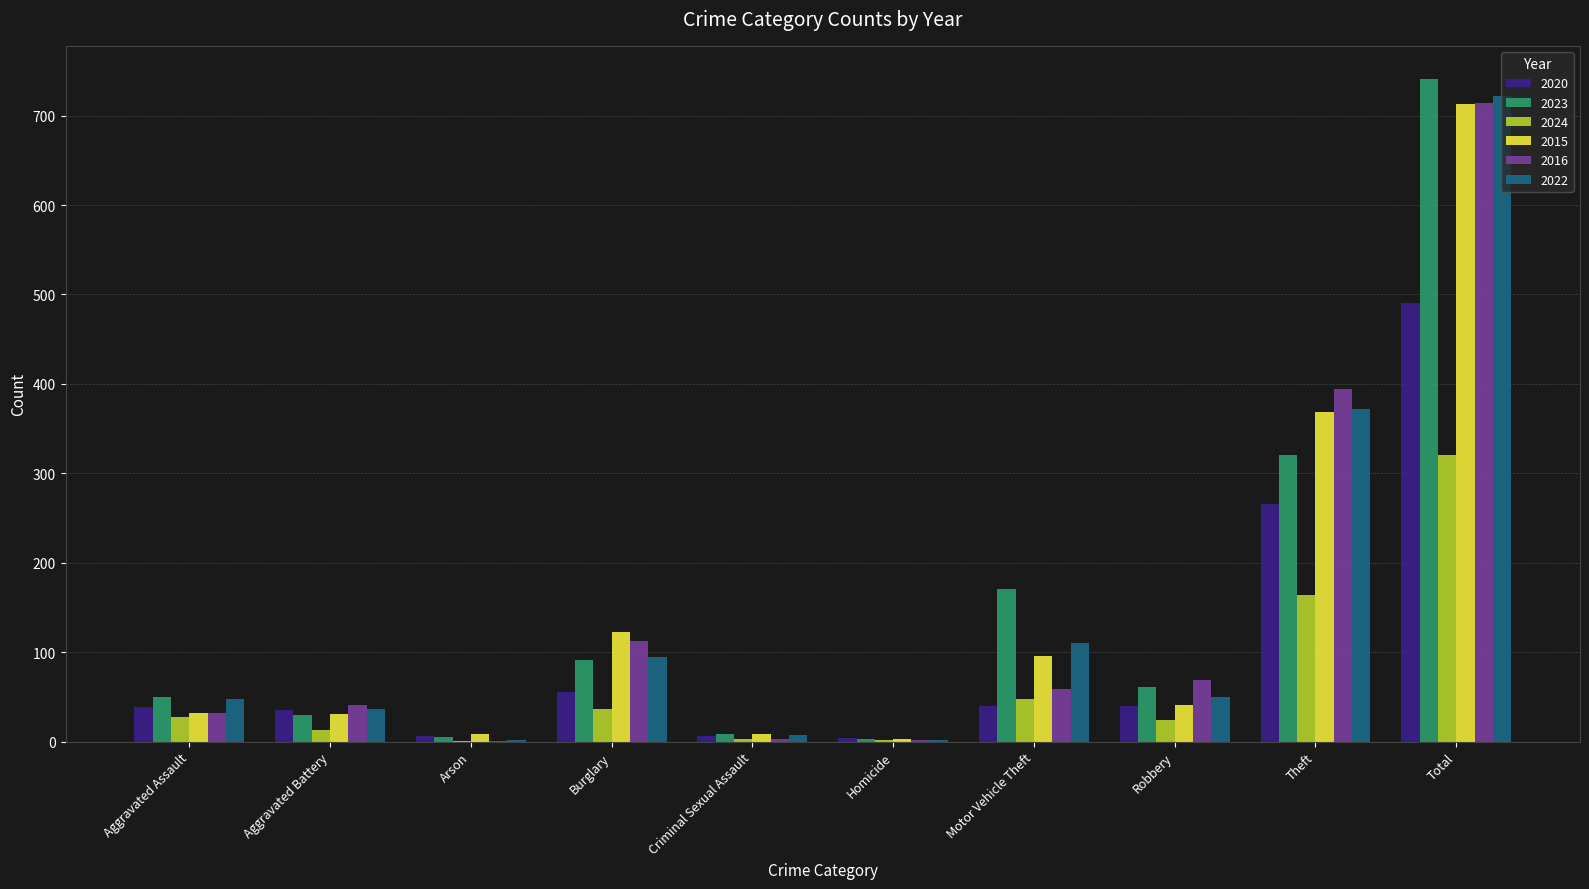

Which series has the widest spread of values?

2023